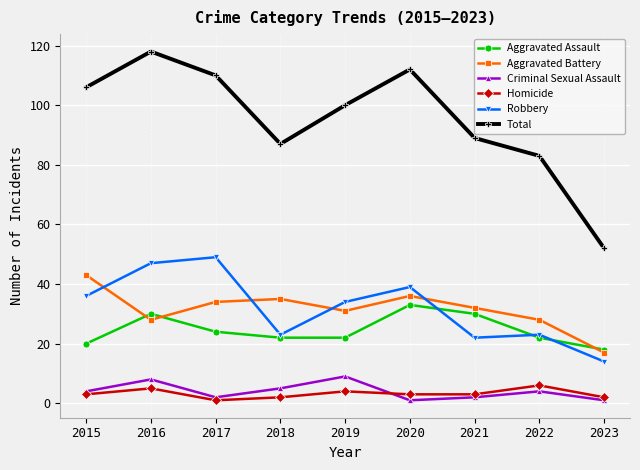

What is the difference between the second highest and second lowest values in the Criminal Sexual Assault series?

7